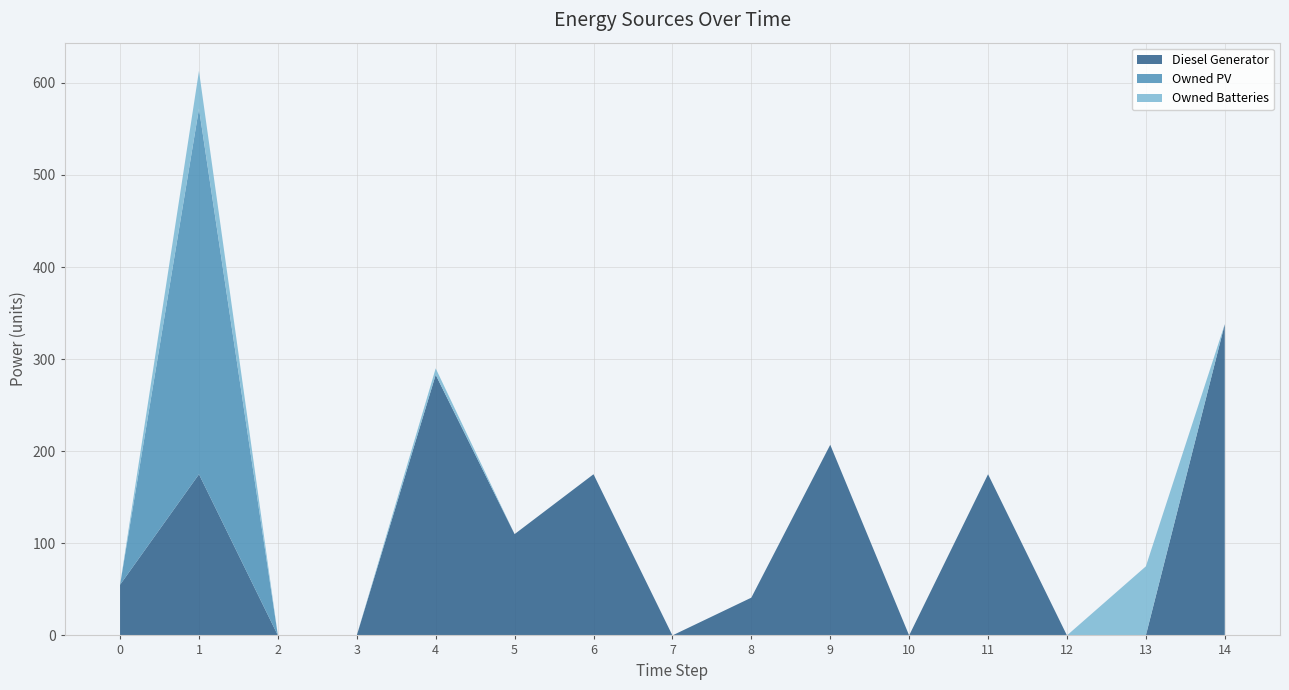

Reading left to right, extract all data points from this chart.

Diesel Generator: 0=55	1=175	2=0	3=0	4=283	5=110	6=175	7=0	8=41	9=207	10=0	11=175	12=0	13=0	14=338
Owned PV: 0=0	1=397	2=0	3=0	4=0	5=0	6=0	7=0	8=0	9=0	10=0	11=0	12=0	13=0	14=0
Owned Batteries: 0=0	1=41	2=0	3=0	4=7	5=0	6=0	7=0	8=0	9=0	10=0	11=0	12=0	13=75	14=0